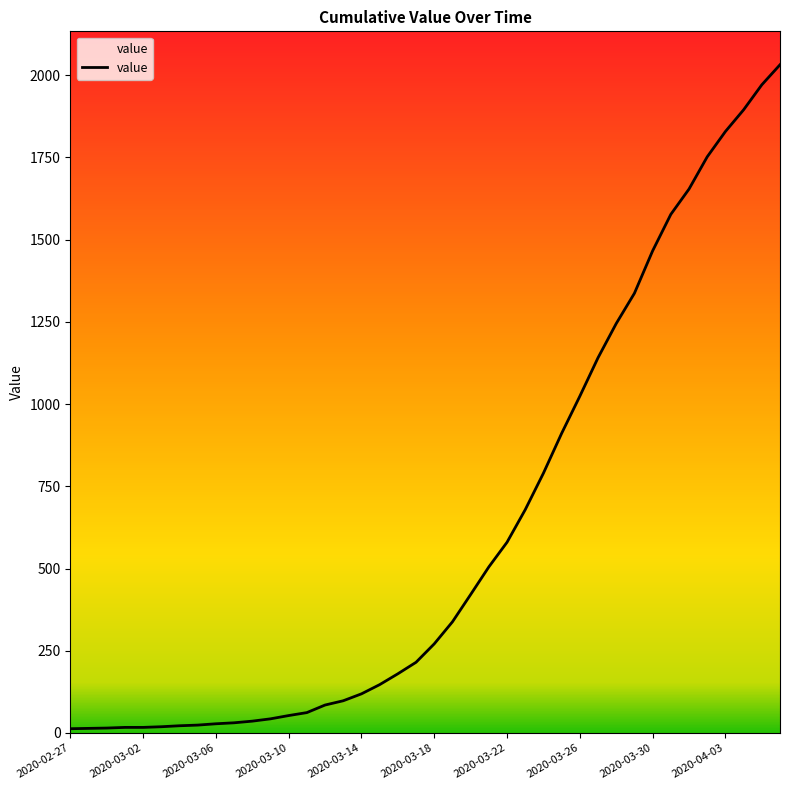

What is the maximum value shown in the chart?

2032